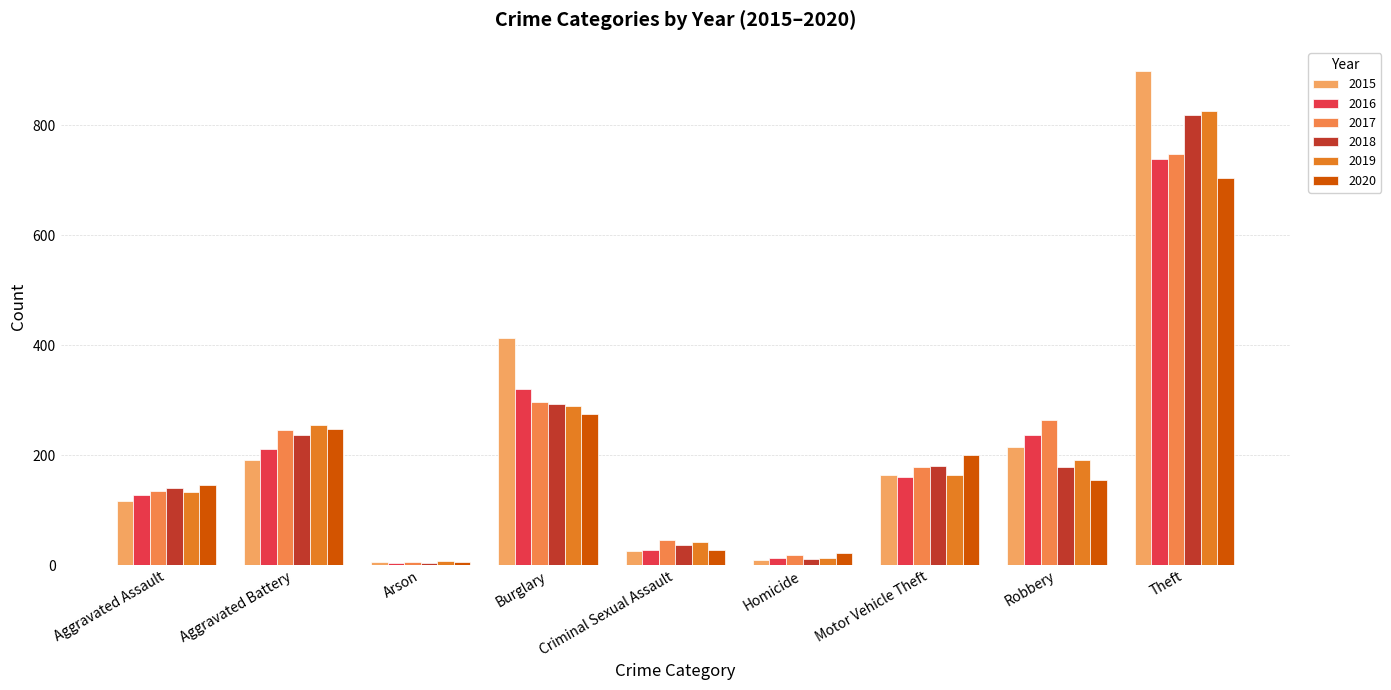

Reading left to right, extract all data points from this chart.

2015: Aggravated Assault=117	Aggravated Battery=191	Arson=5	Burglary=413	Criminal Sexual Assault=26	Homicide=10	Motor Vehicle Theft=163	Robbery=215	Theft=898
2016: Aggravated Assault=128	Aggravated Battery=212	Arson=4	Burglary=321	Criminal Sexual Assault=27	Homicide=13	Motor Vehicle Theft=161	Robbery=237	Theft=739
2017: Aggravated Assault=135	Aggravated Battery=246	Arson=6	Burglary=297	Criminal Sexual Assault=46	Homicide=18	Motor Vehicle Theft=179	Robbery=264	Theft=748
2018: Aggravated Assault=141	Aggravated Battery=237	Arson=4	Burglary=293	Criminal Sexual Assault=36	Homicide=11	Motor Vehicle Theft=180	Robbery=178	Theft=819
2019: Aggravated Assault=132	Aggravated Battery=255	Arson=7	Burglary=289	Criminal Sexual Assault=41	Homicide=12	Motor Vehicle Theft=164	Robbery=191	Theft=827
2020: Aggravated Assault=145	Aggravated Battery=247	Arson=6	Burglary=274	Criminal Sexual Assault=28	Homicide=21	Motor Vehicle Theft=200	Robbery=154	Theft=705